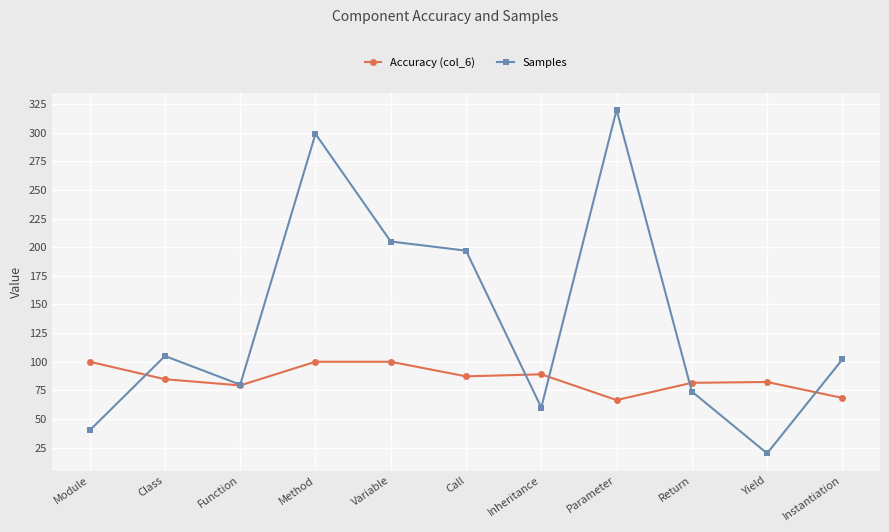

Which label corresponds to the largest value in the chart?

Parameter